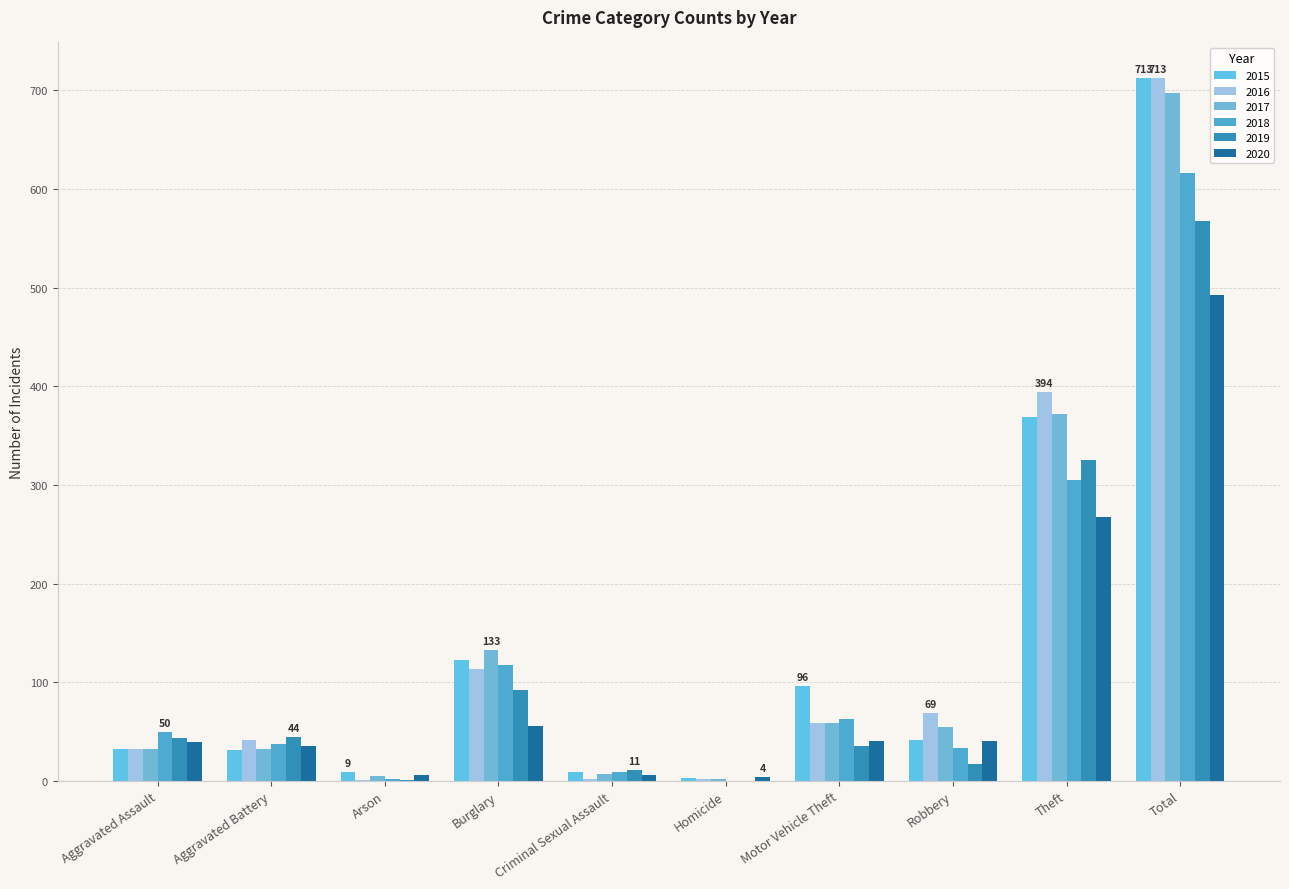

Where does the 2016 series first go above 59?

Burglary